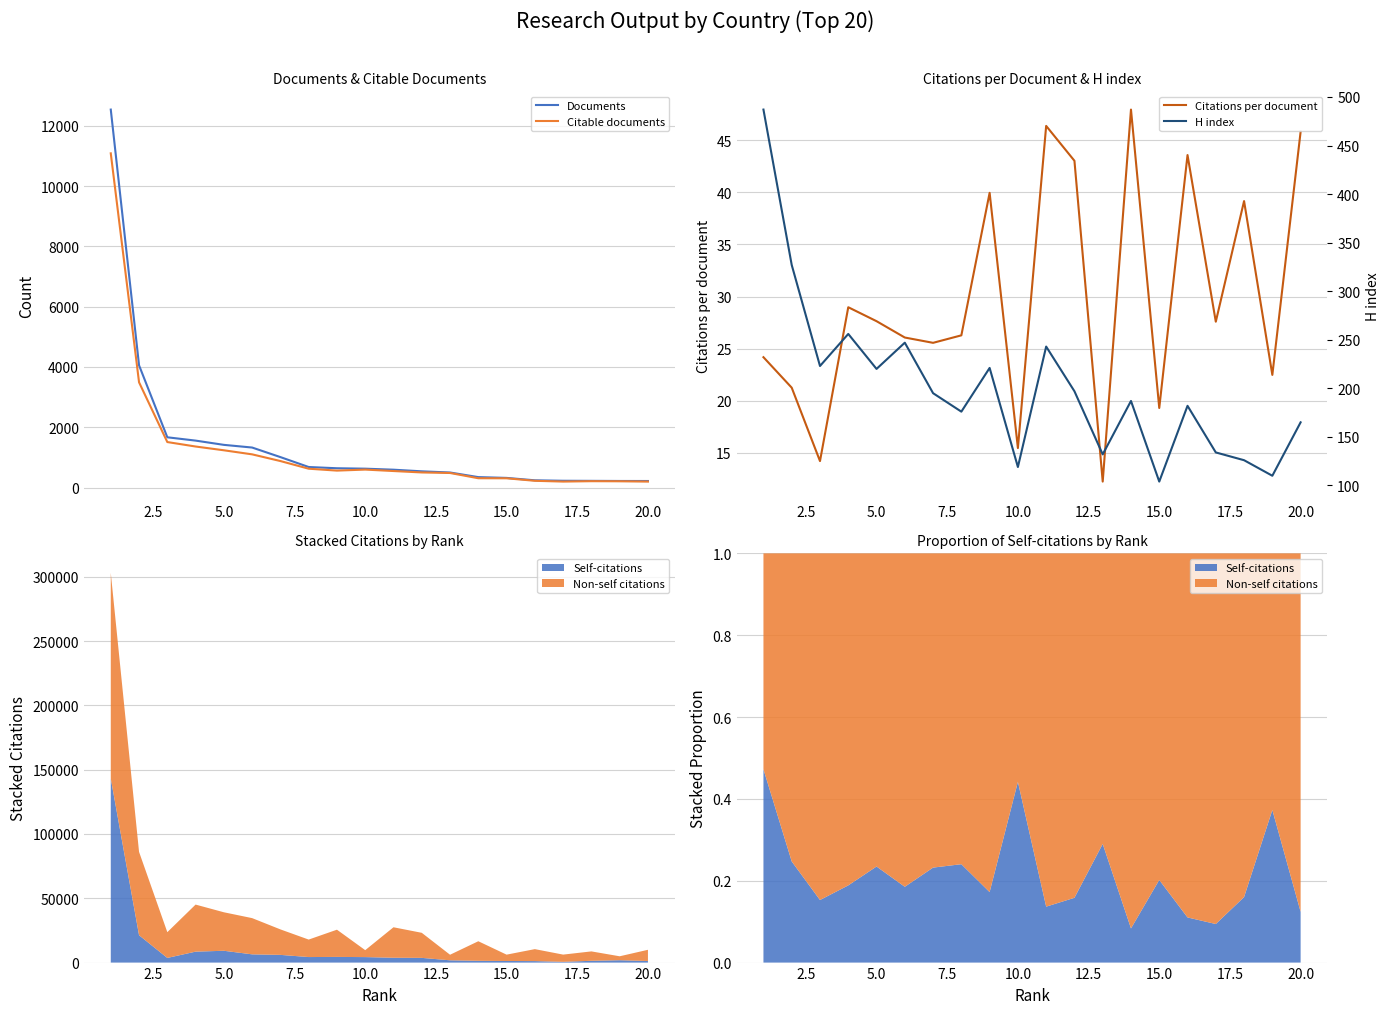

The value of Documents at 5.0 is 2063. True or false?

False